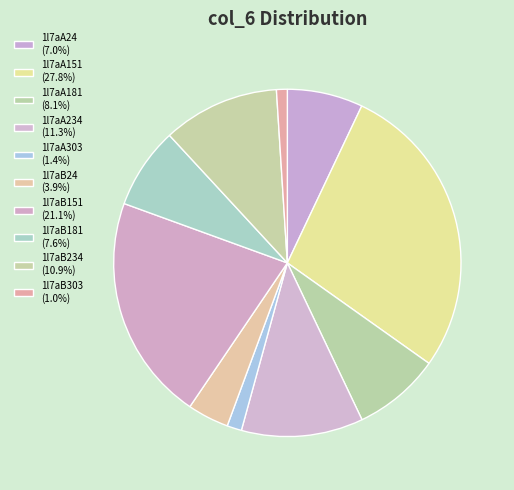

What is the largest slice in the pie chart?

1l7aA151